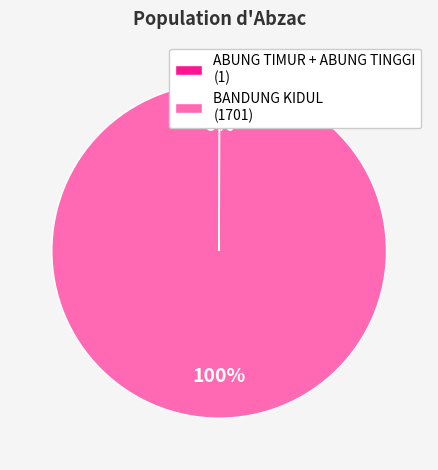

To the nearest percent, what percentage of the pie is BANDUNG KIDUL (1701)?

100%